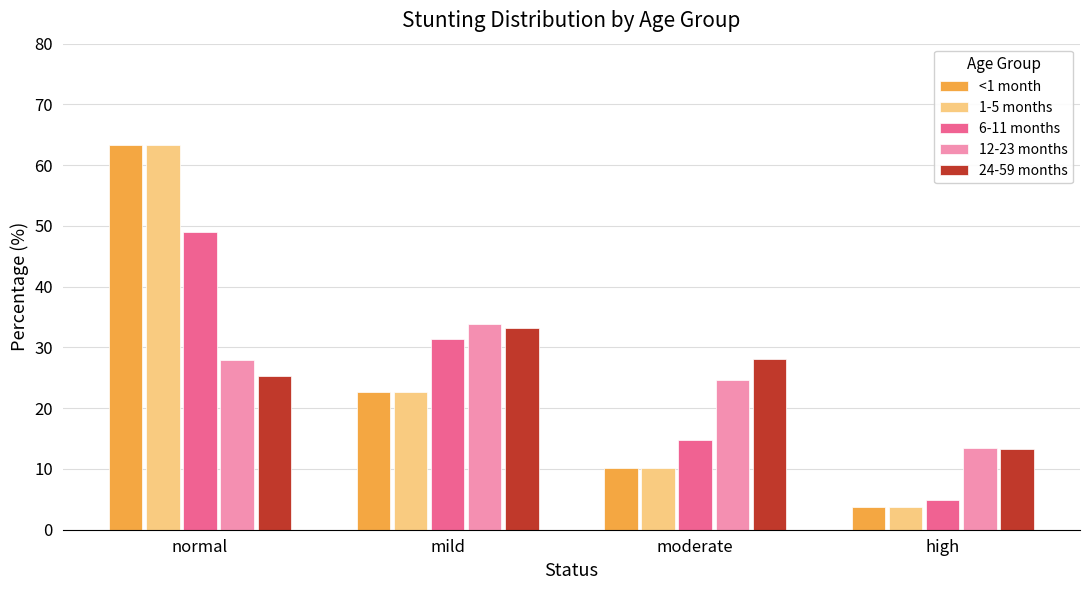

What is the total value across all series at moderate?

87.9